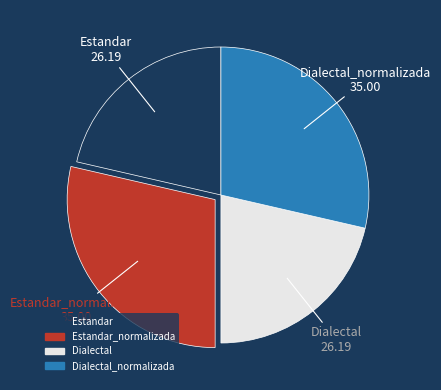

Is it true that Dialectal is 21% of the pie?

True